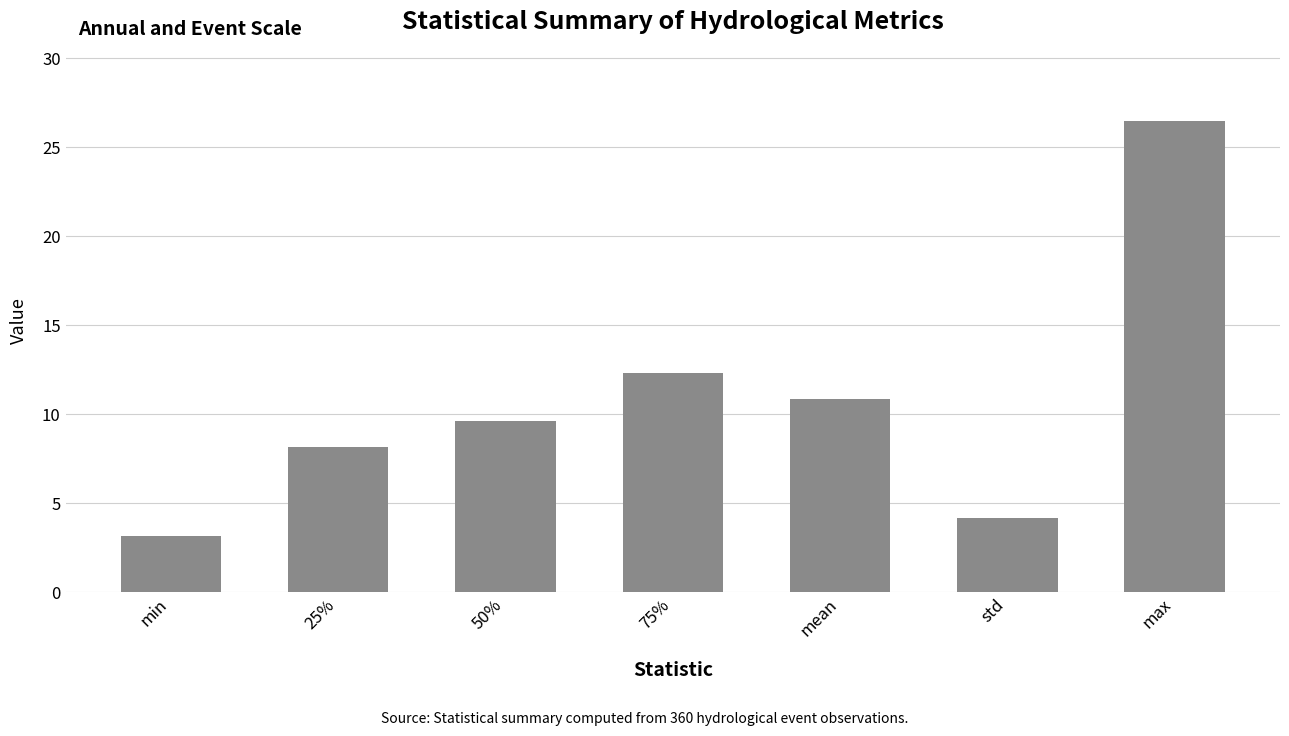

What is the smallest value displayed?

3.2